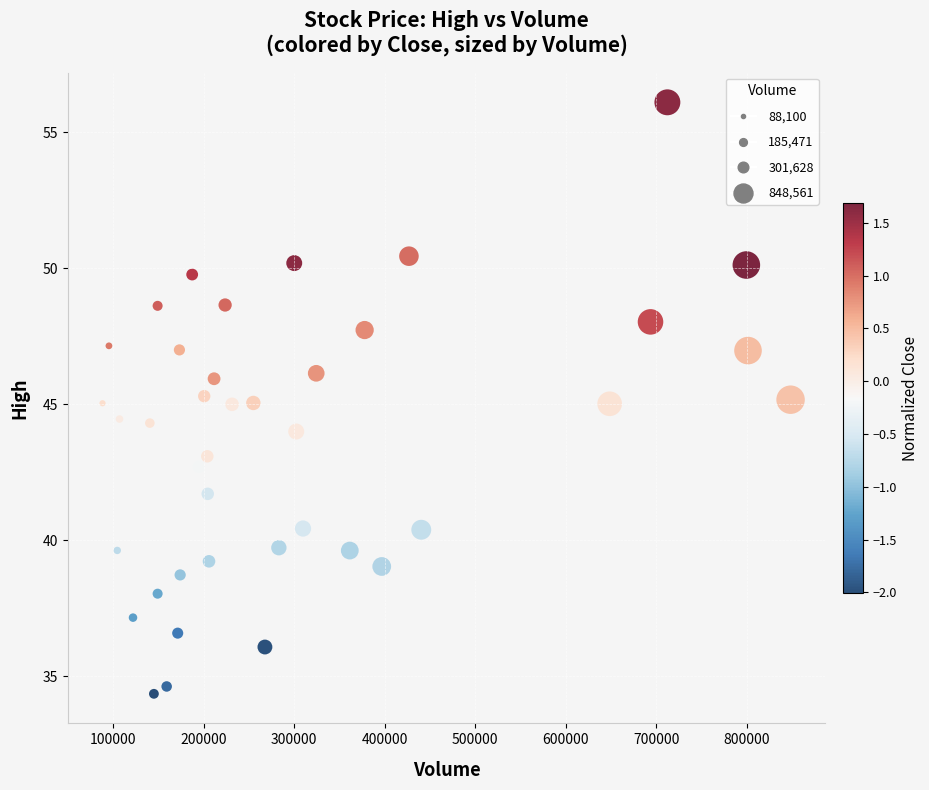

What is the range of X values (max minus min)?

760461.0